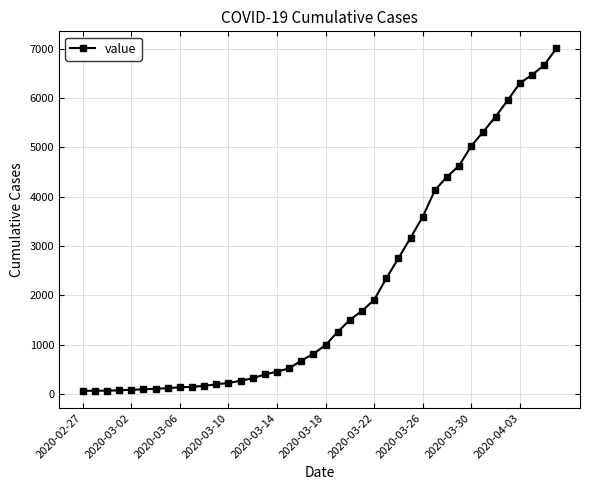

What is the sum of all values?

85760